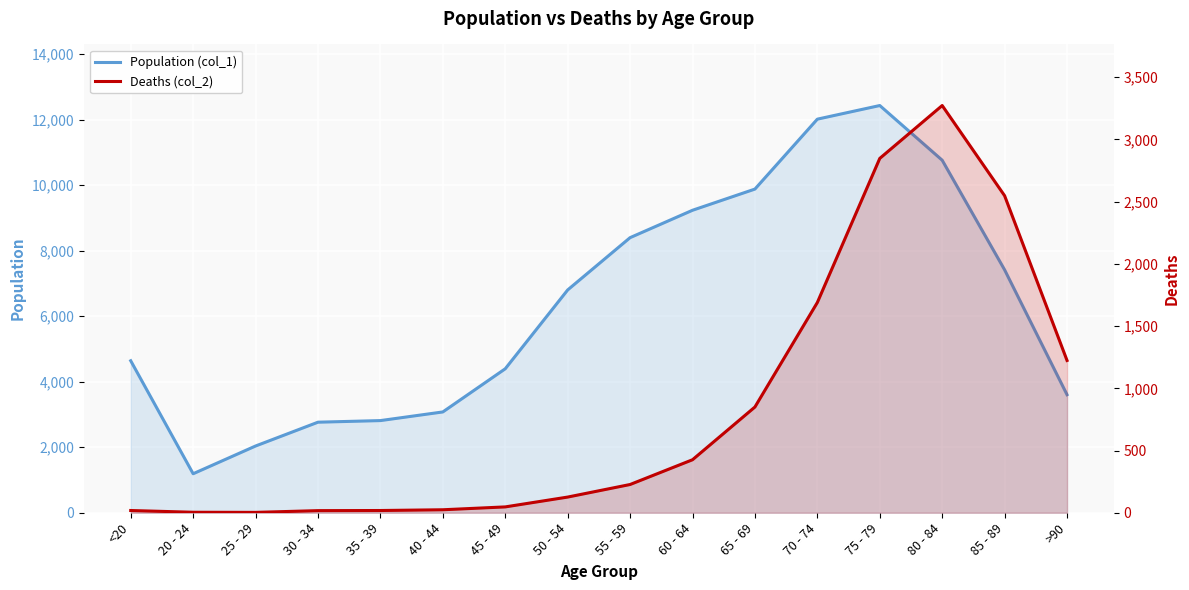

True or false: Population (col_1) has more than 1 points higher than both neighbors.

False